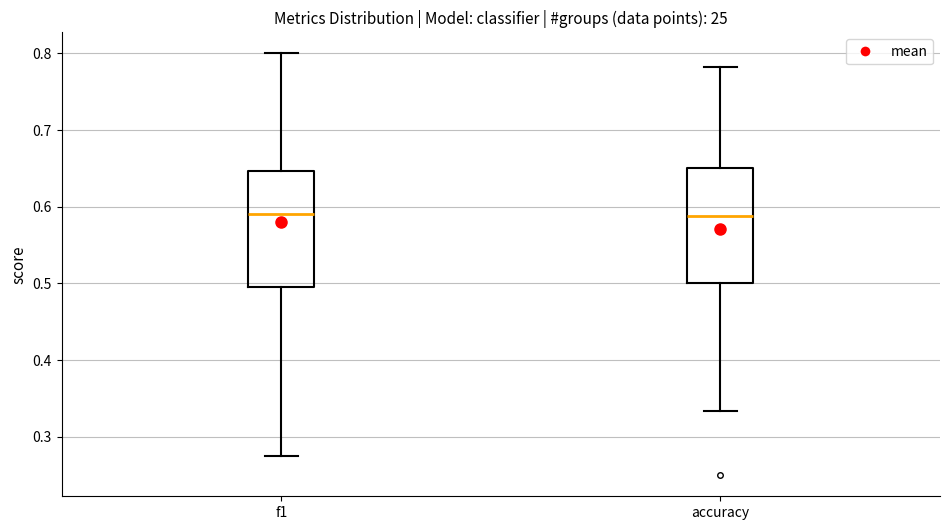

Reading left to right, read every box against the y-axis: the position of its median line, the range the box covers, and the ends of its whiskers. The values are not printed on the chart, so give them approximately, as read against the axis.

f1: median 0.59, box 0.49 to 0.65, whiskers 0.28 to 0.80
accuracy: median 0.59, box 0.50 to 0.65, whiskers 0.33 to 0.78